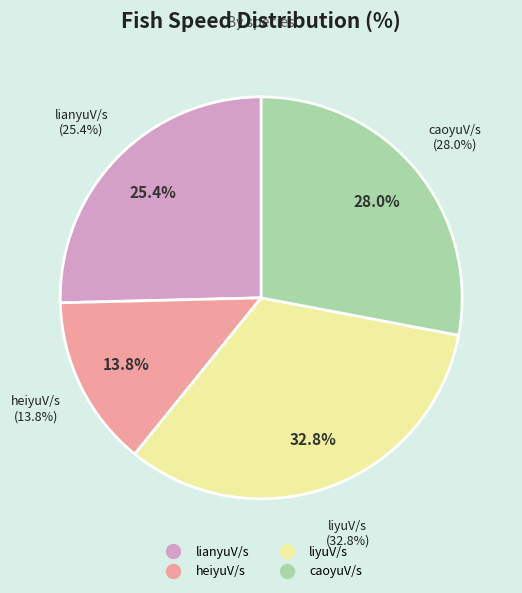

To the nearest percent, what portion does heiyuV/s represent?

14%